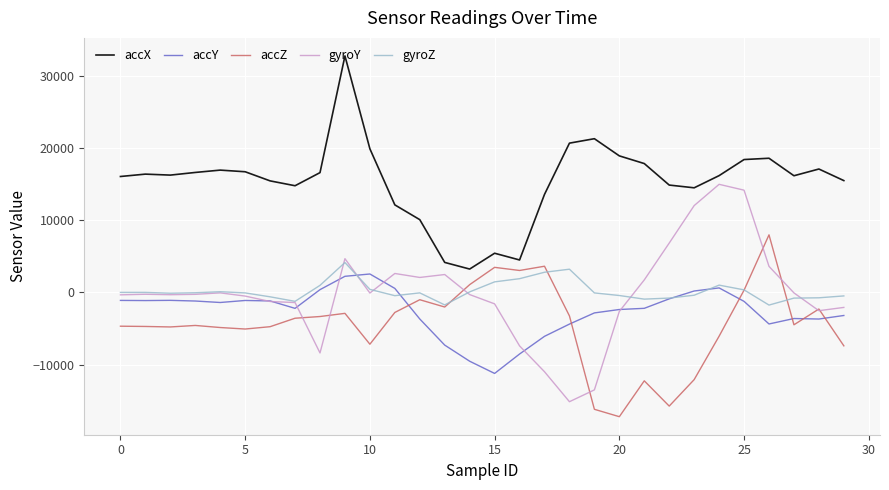

Which series has the largest total across all categories?

accX